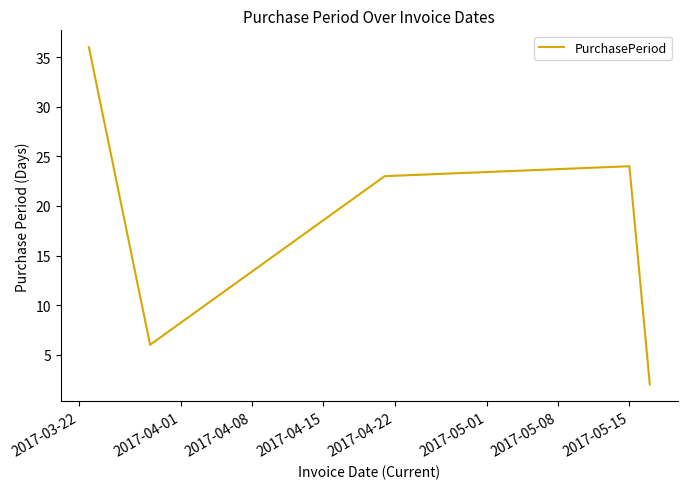

What is the greatest value displayed?

36